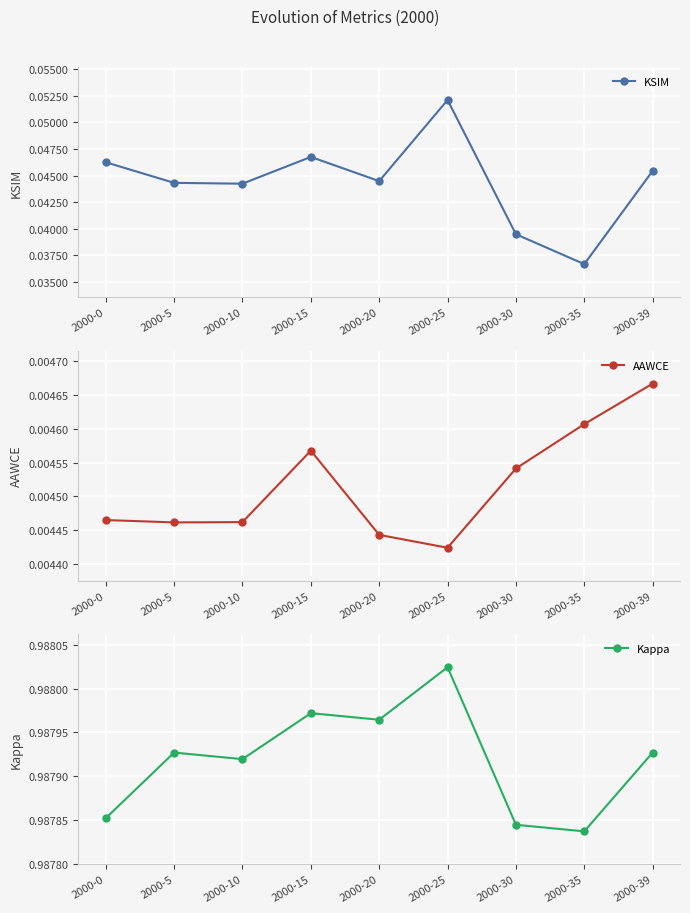

Which series has the largest total across all categories?

Kappa